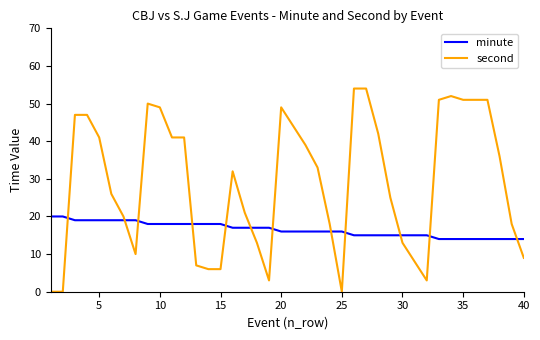

How many times do second and minute cross each other?

12